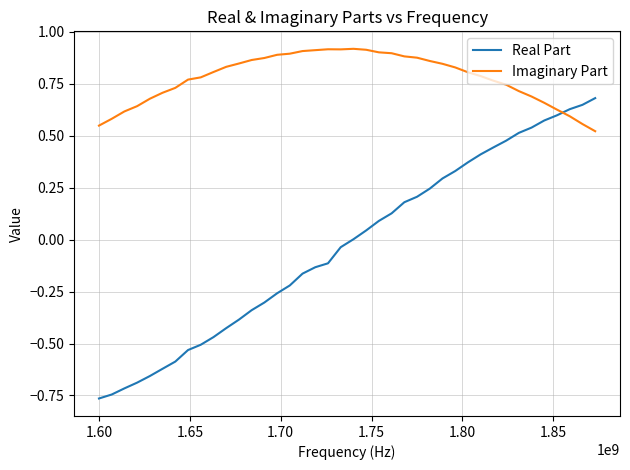

Rank the series by their maximum value, from lowest to highest.

Real Part, Imaginary Part